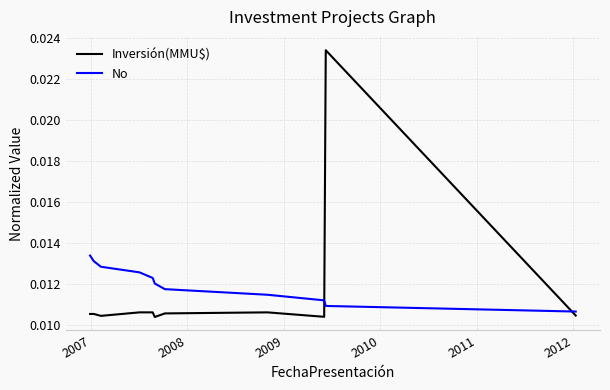

After their last crossing, which series has the higher values: No or Inversión(MMU$)?

No